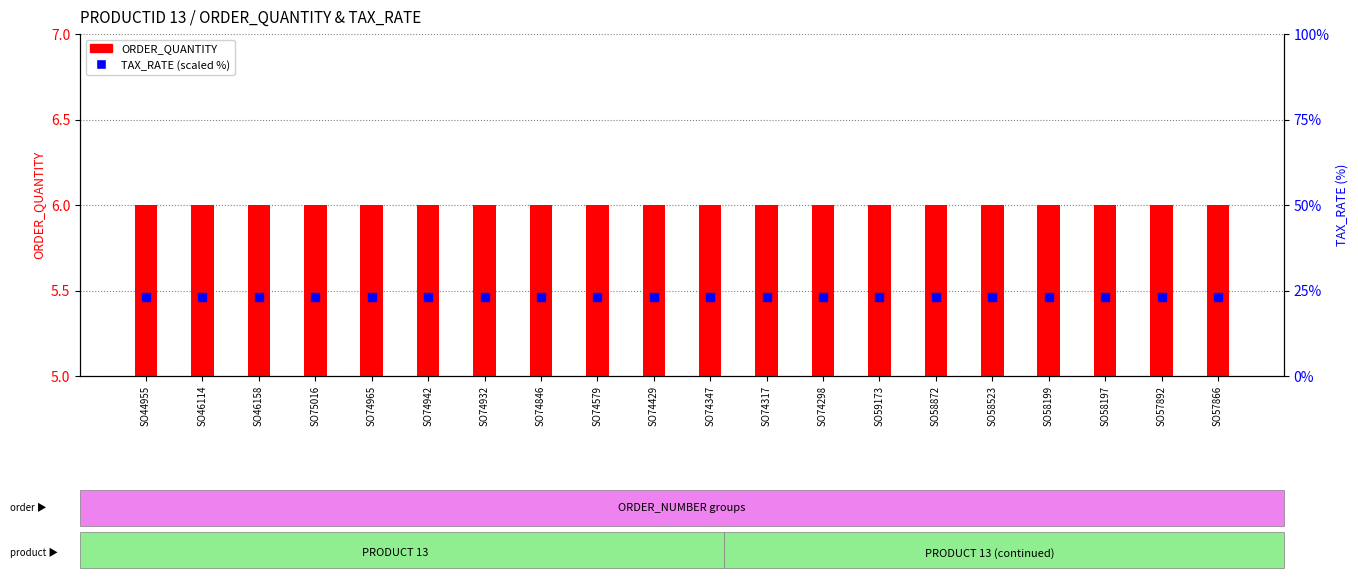

Which series reaches the minimum Y coordinate?

ORDER_QUANTITY